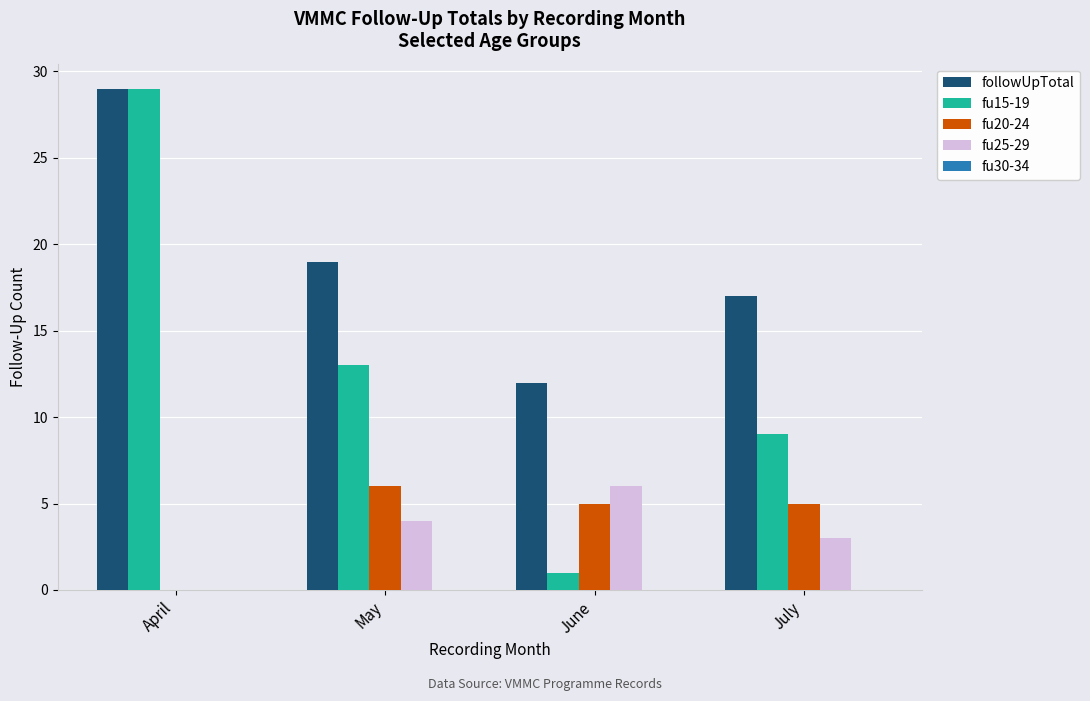

What is the spread (max minus min) of values at July?

14